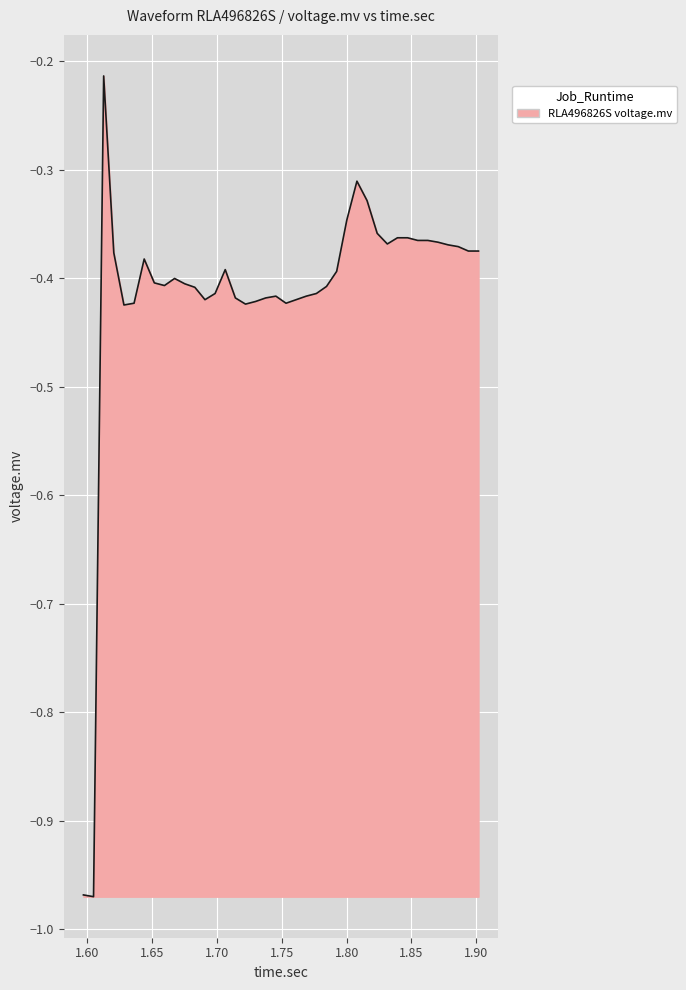

What is the difference between the maximum and minimum values?

0.8